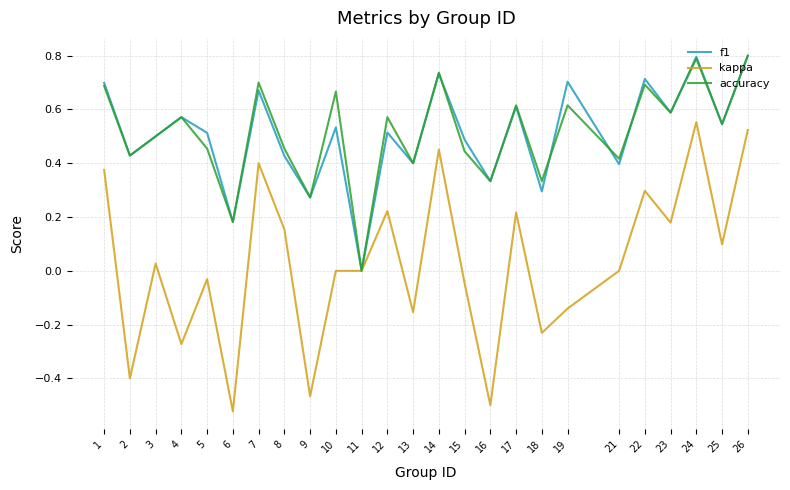

Where is the first local maximum for f1?

4